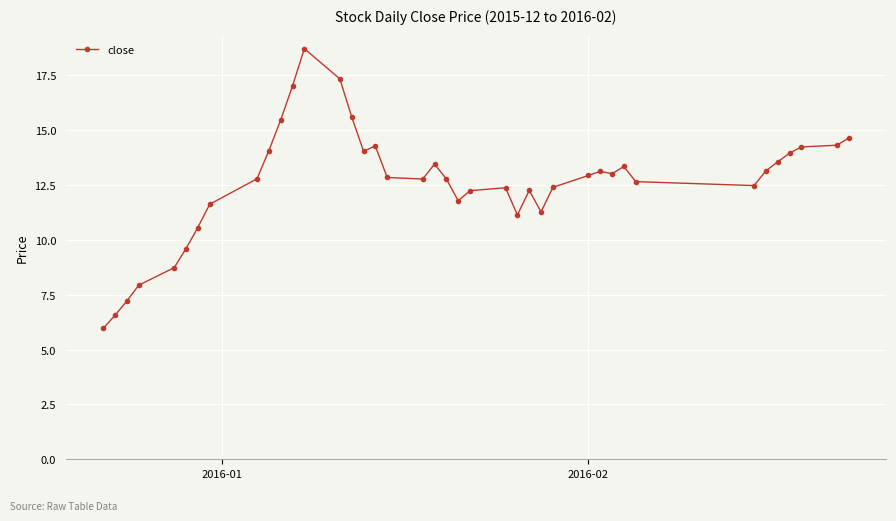

True or false: the data has more than 0 interior local peaks.

True